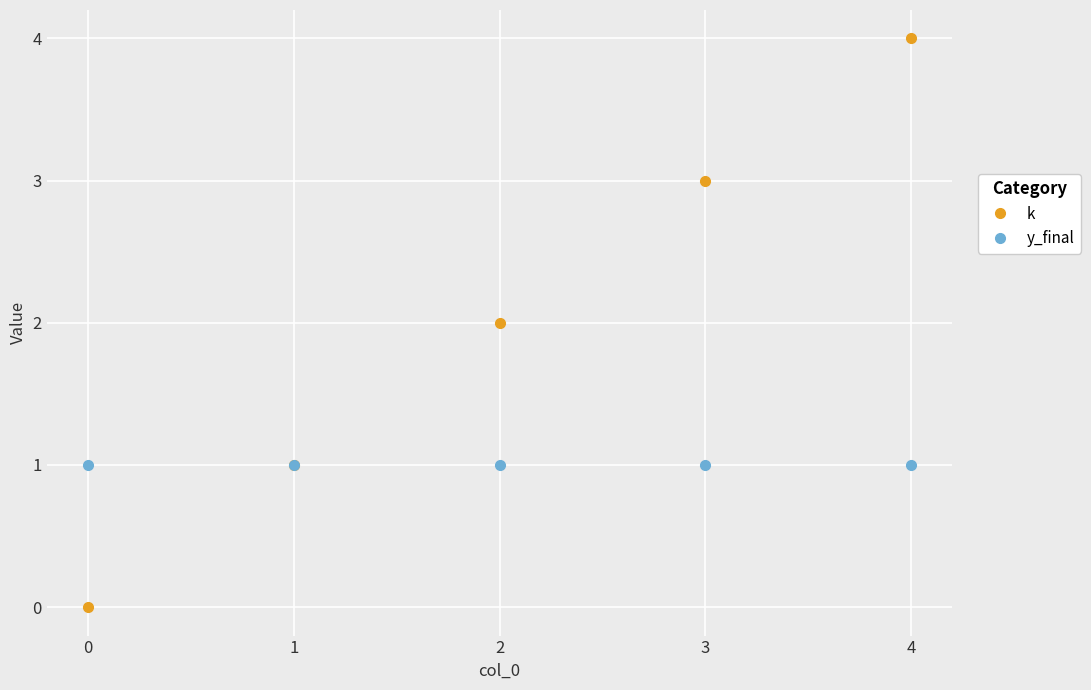

What is the approximate value of k at 4?

4